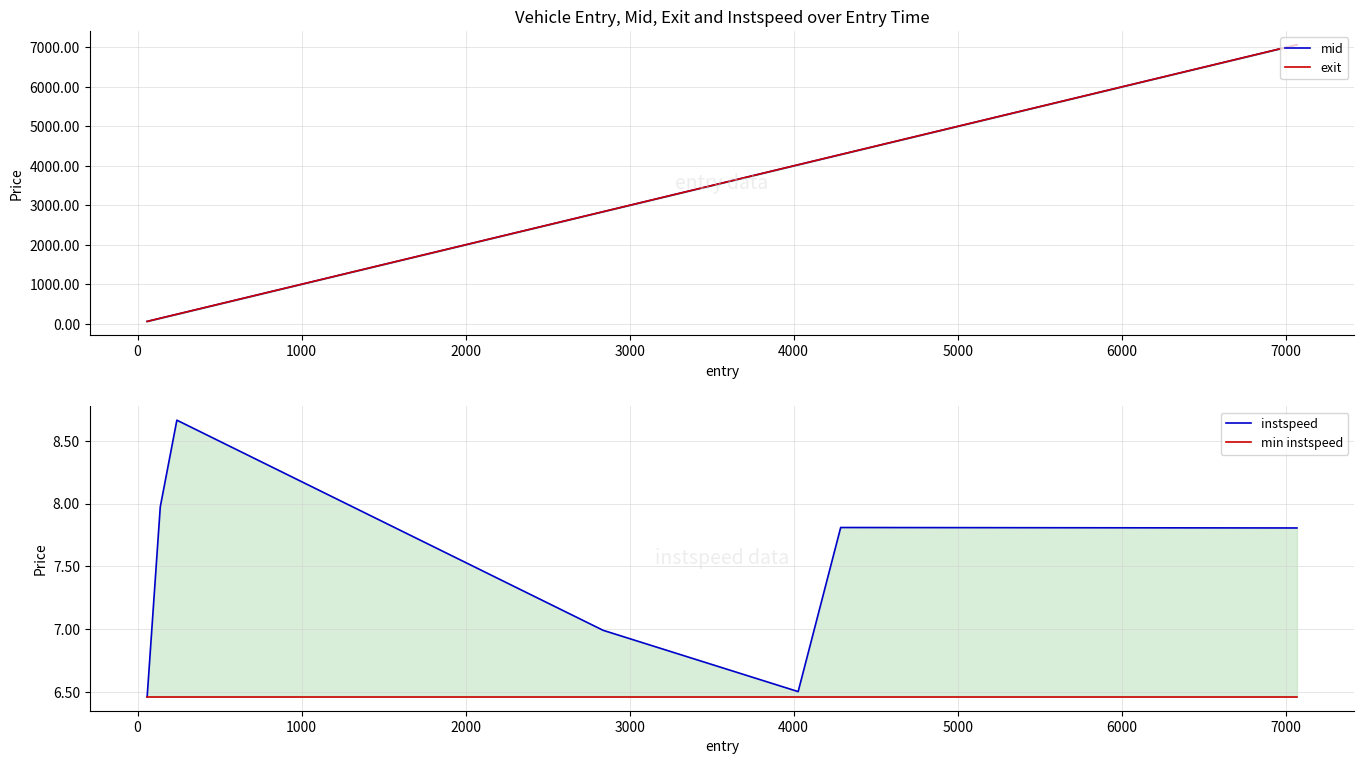

What are all the series names shown in the legend?

mid, exit, instspeed, min instspeed